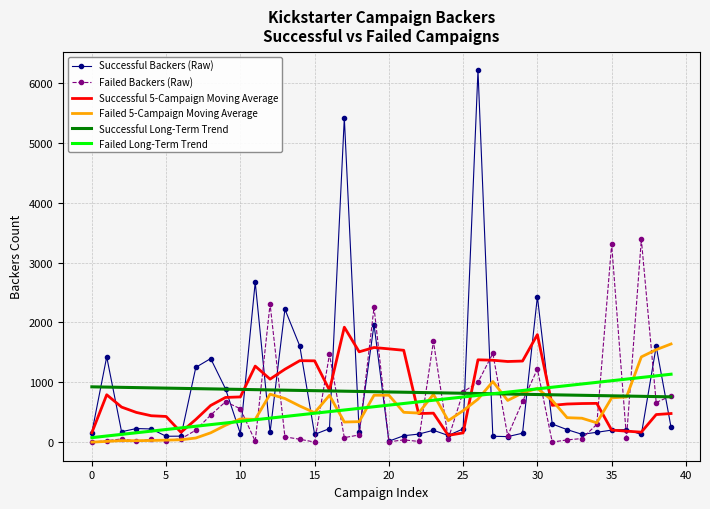

What is the highest value of the Successful 5-Campaign Moving Average series?

1920.0